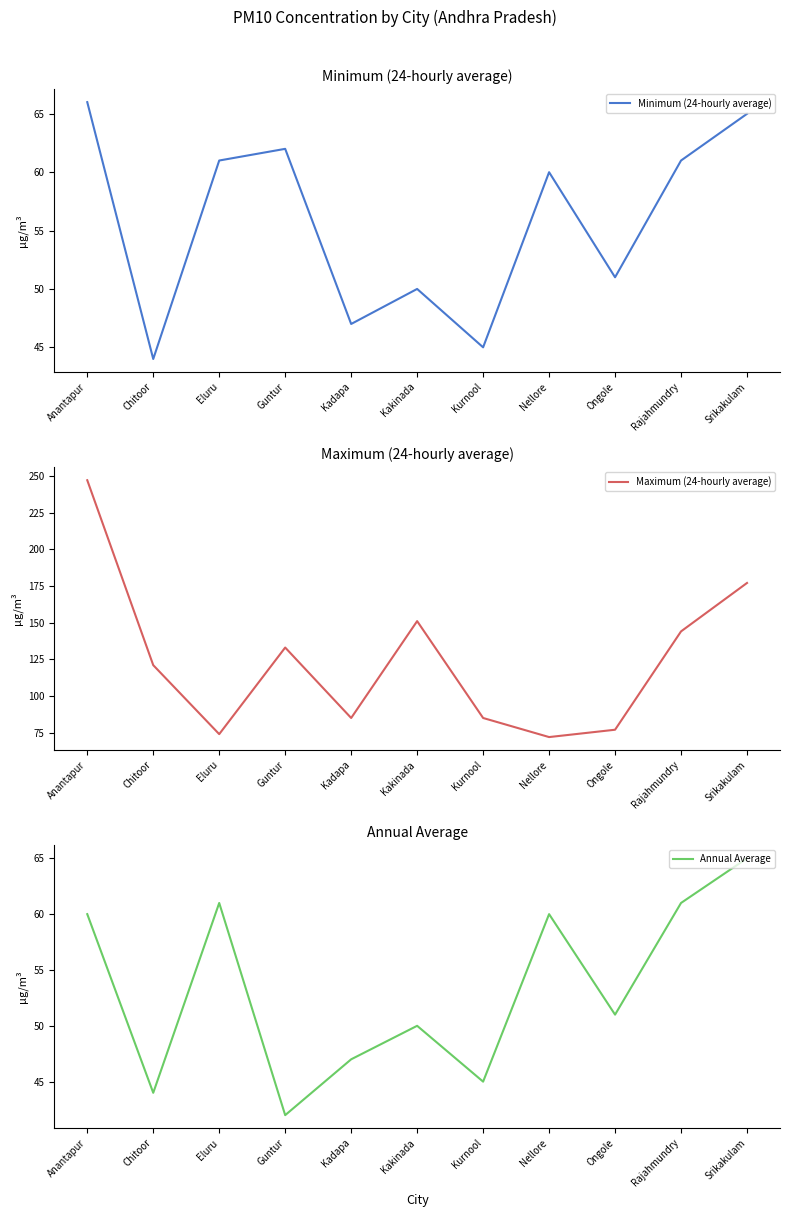

The Annual Average series shows 31 at Rajahmundry. True or false?

False